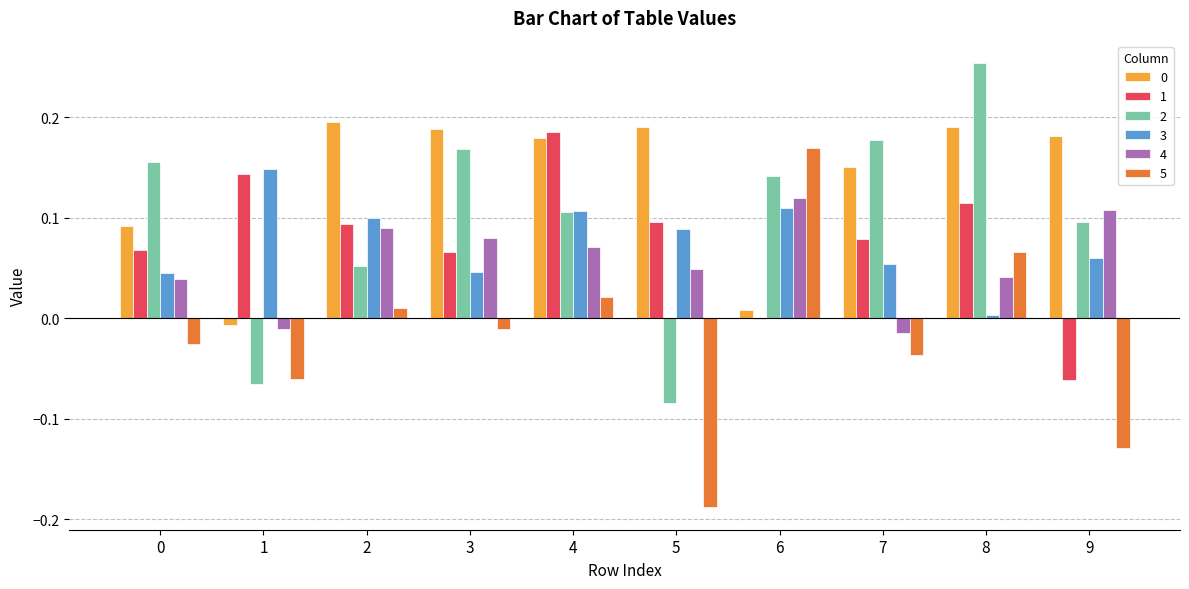

How many values in the 2 series exceed 0?

8